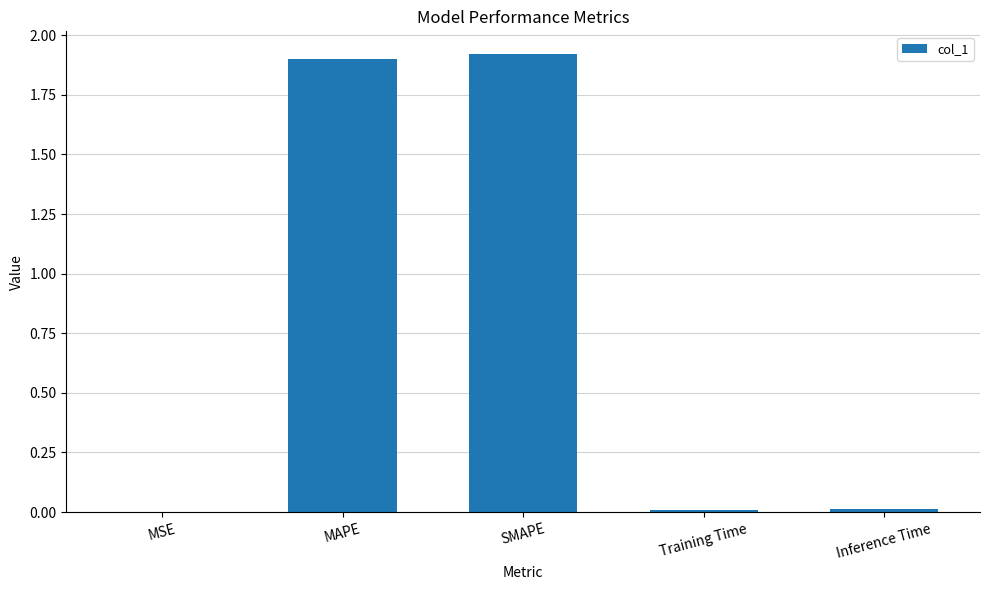

Which has a higher value, MAPE or Training Time?

MAPE